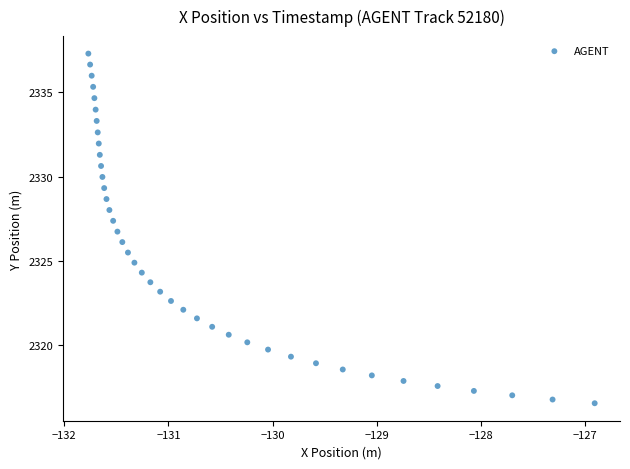

What is the range of Y values (max minus min)?

20.7